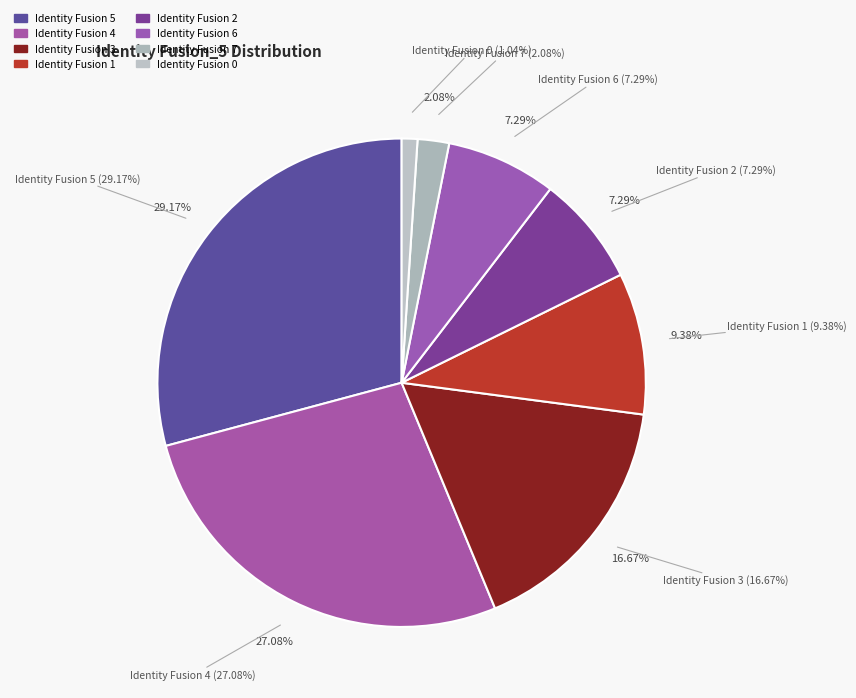

Combined, do 2 and 5 account for over 50%?

No